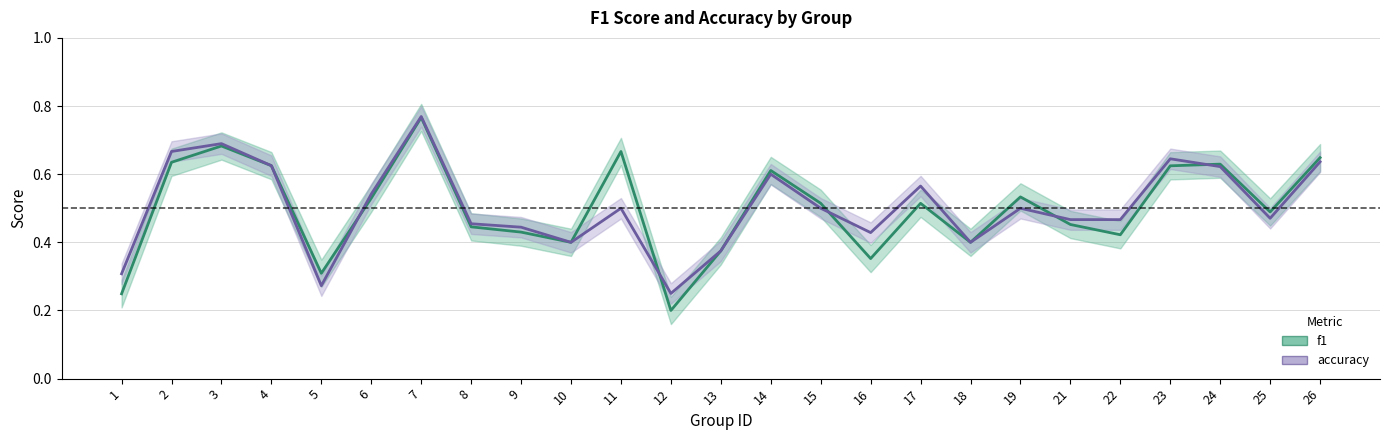

In accuracy, how many points are higher than both neighbors (excluding endpoints)?

7